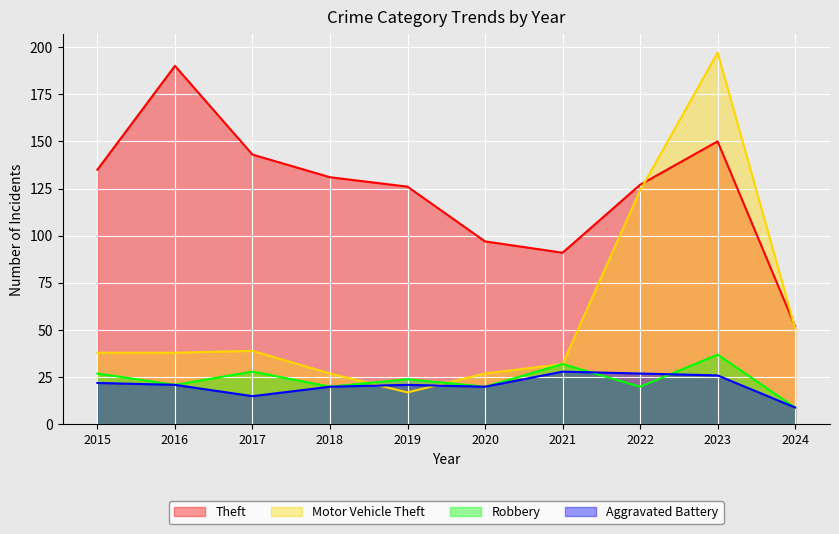

How many interior local peaks does the Theft series have?

2